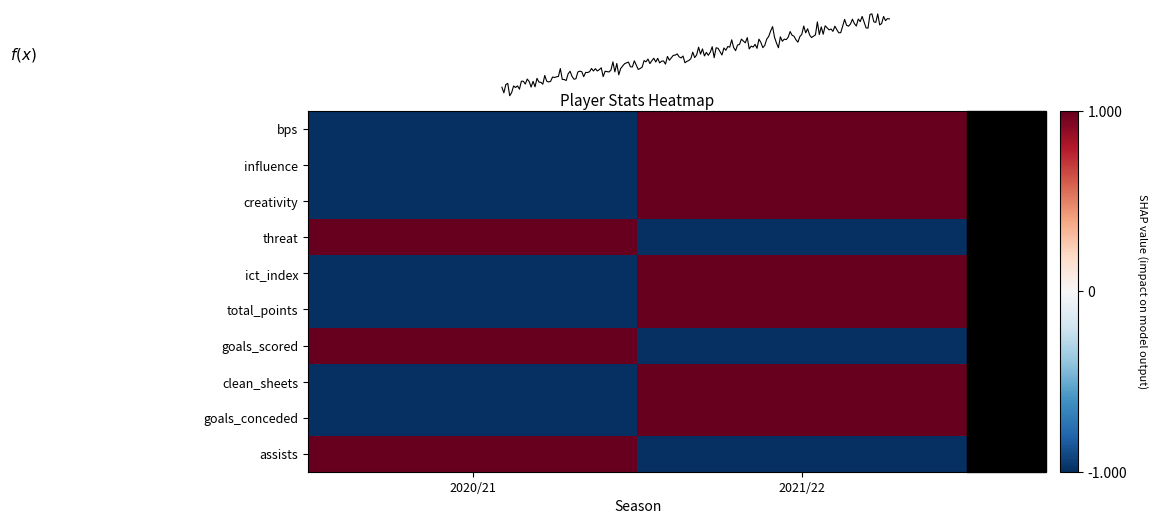

What is the spread (max minus min) of values at 2021/22?

2.0